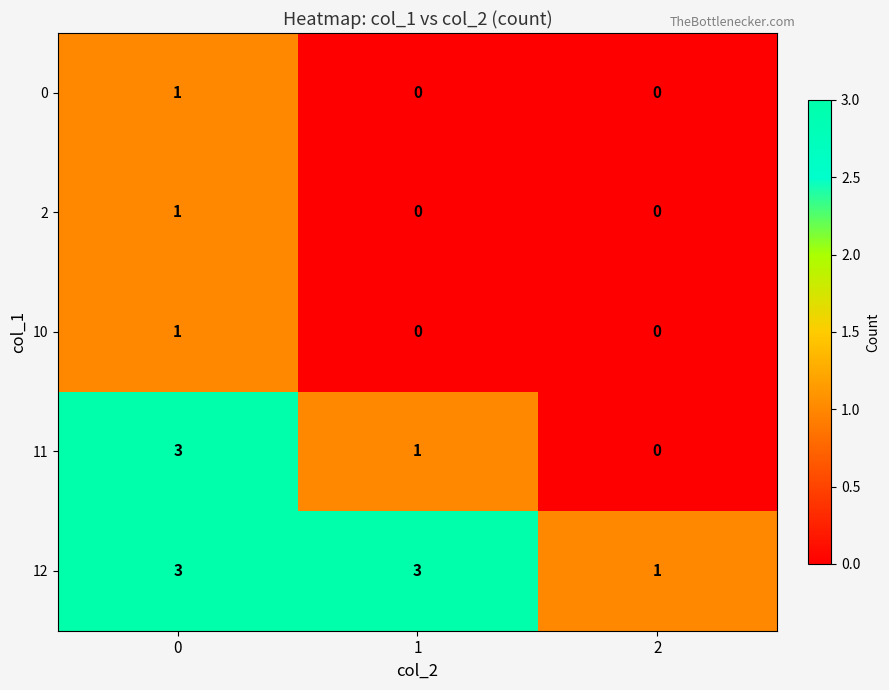

Reading left to right, transcribe all the data shown in this chart.

0: 1	0	0
2: 1	0	0
10: 1	0	0
11: 3	1	0
12: 3	3	1